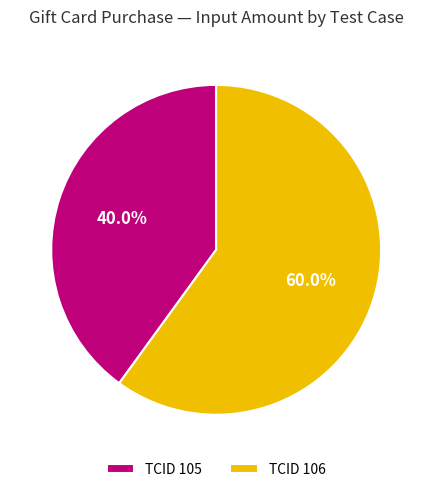

How many segments does this pie chart have?

2